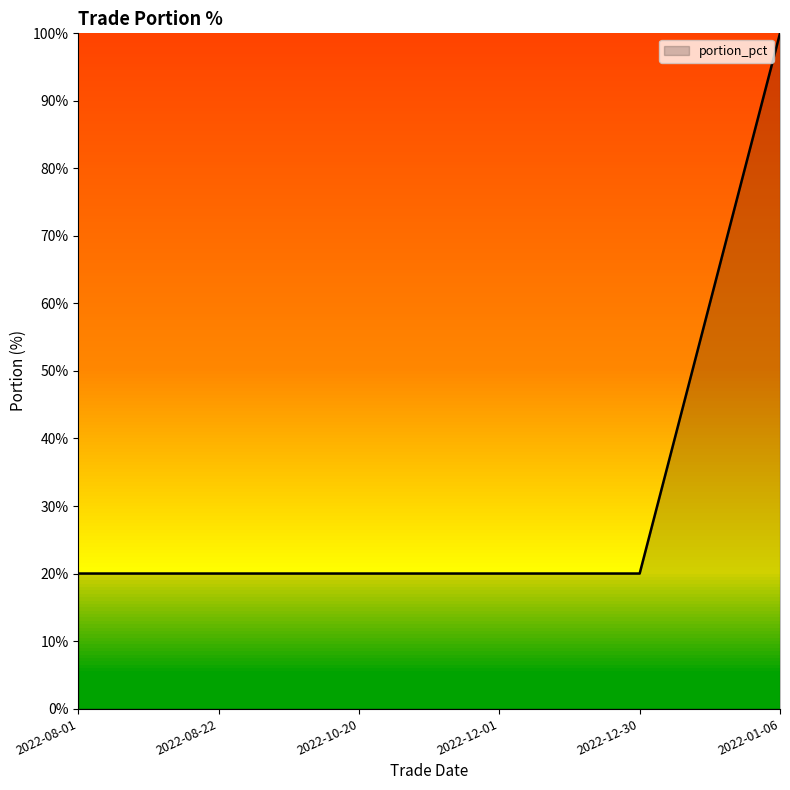

Reading left to right, transcribe all the data shown in this chart.

2022-08-01=20	2022-08-22=20	2022-10-20=20	2022-12-01=20	2022-12-30=20	2022-01-06=100